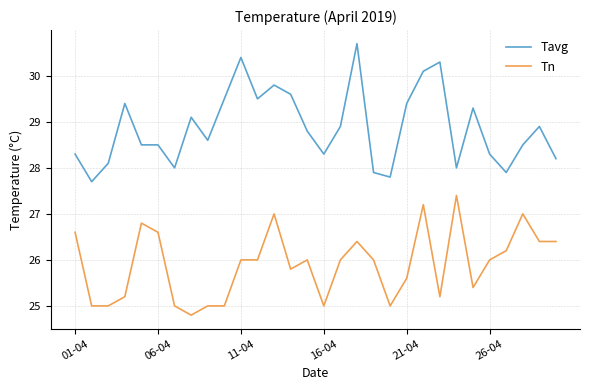

True or false: Tavg and Tn intersect in this chart.

False